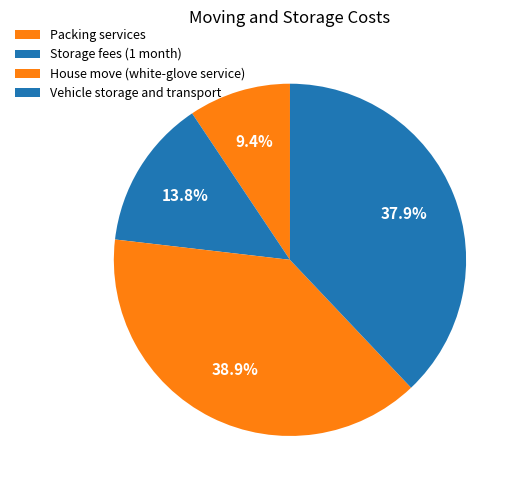

To the nearest percent, what percentage of the pie is House move (white-glove service)?

39%